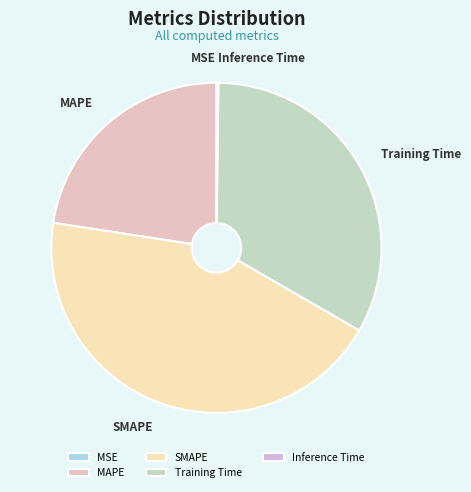

Which category has the biggest portion of the pie?

SMAPE